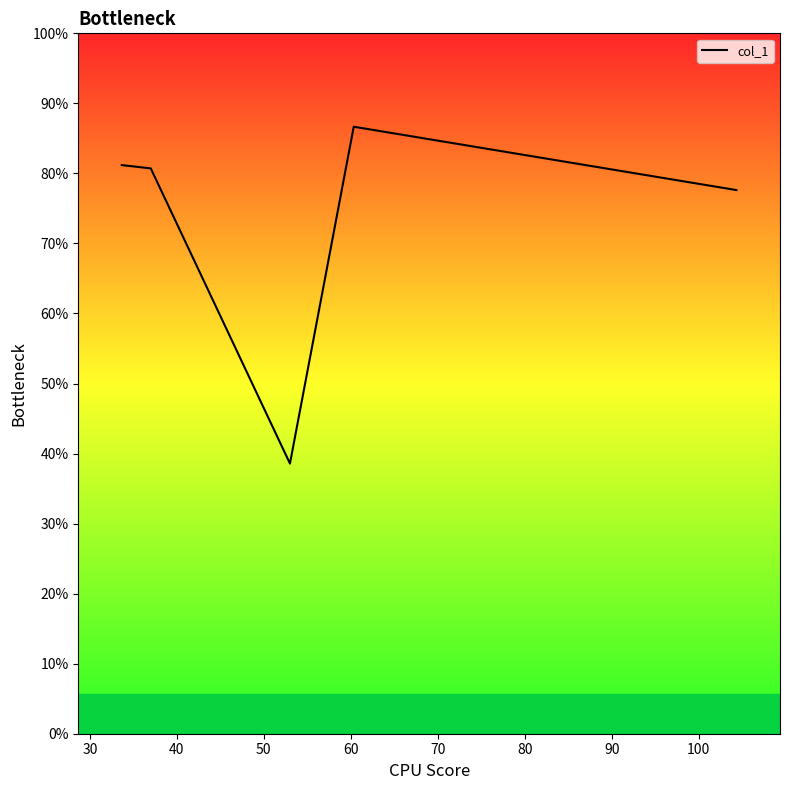

Does the chart display data point markers on the line(s)?

No